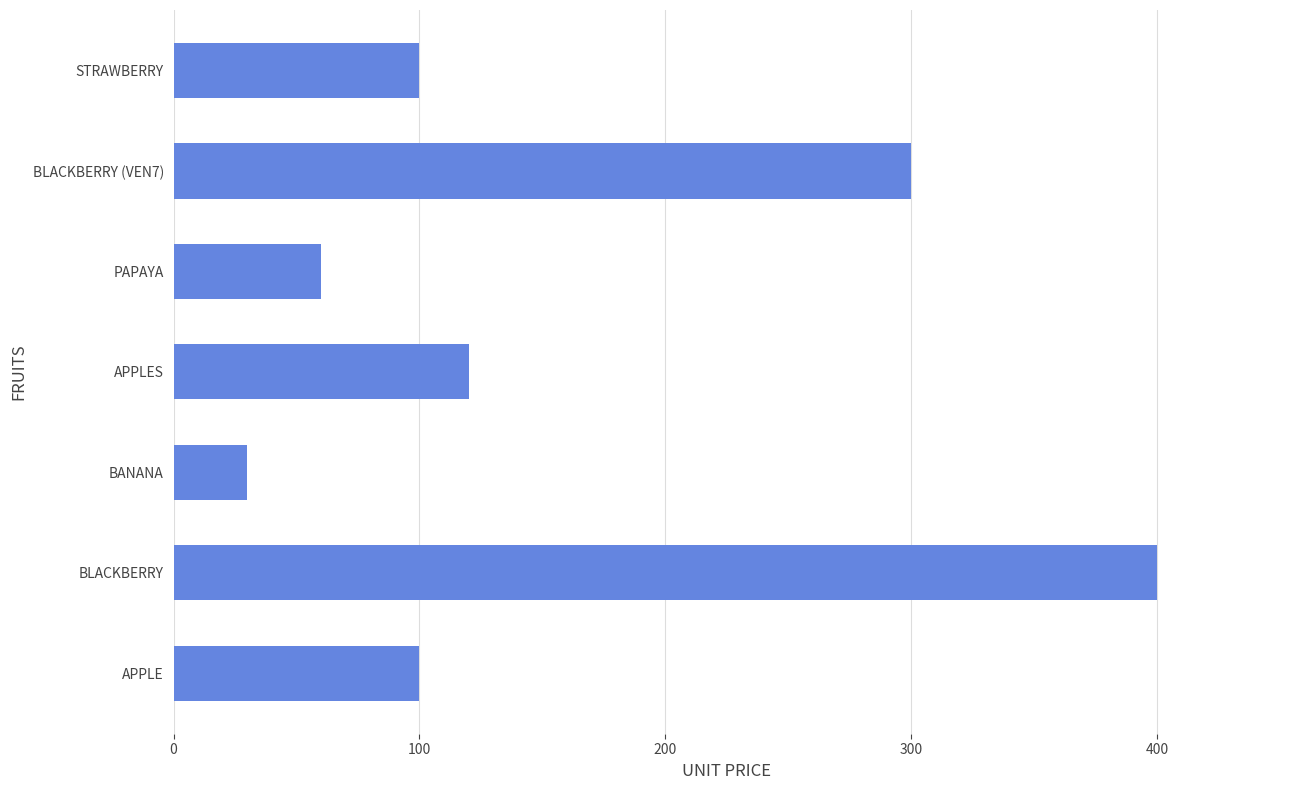

What is the difference between the maximum and second lowest values?

340